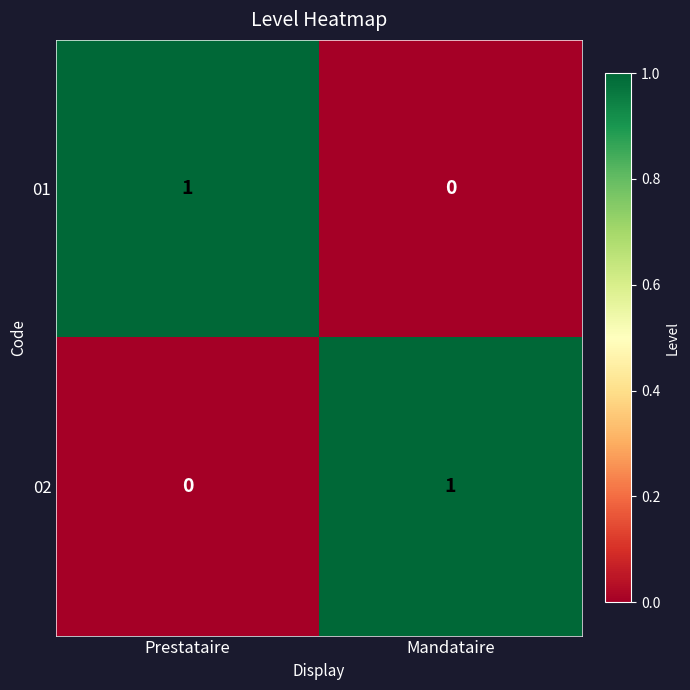

Reading left to right, what are all the values shown in this chart?

01: 1	0
02: 0	1